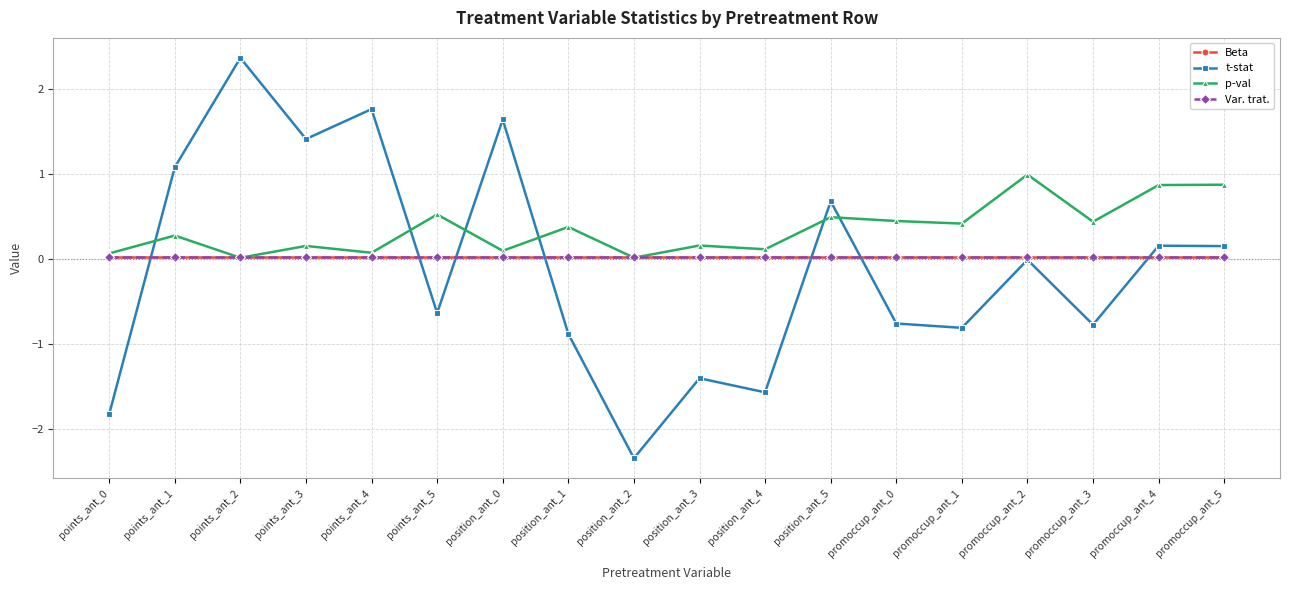

True or false: t-stat has a value of 0.5 at points_ant_4.

False